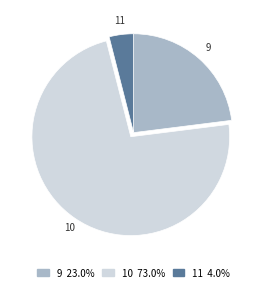

Which slice is the smallest?

11